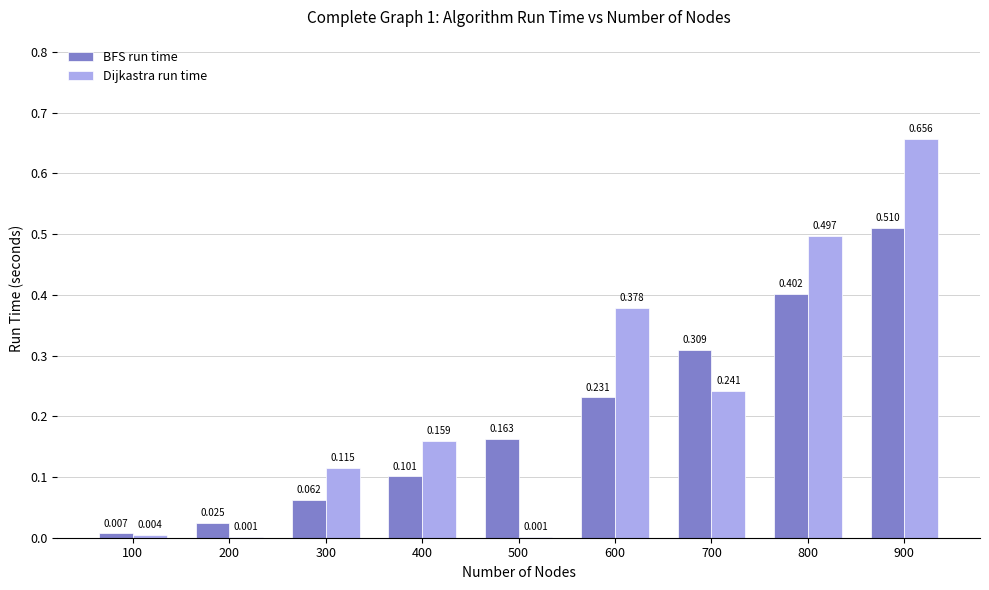

Which series has the largest total across all categories?

Dijkastra run time